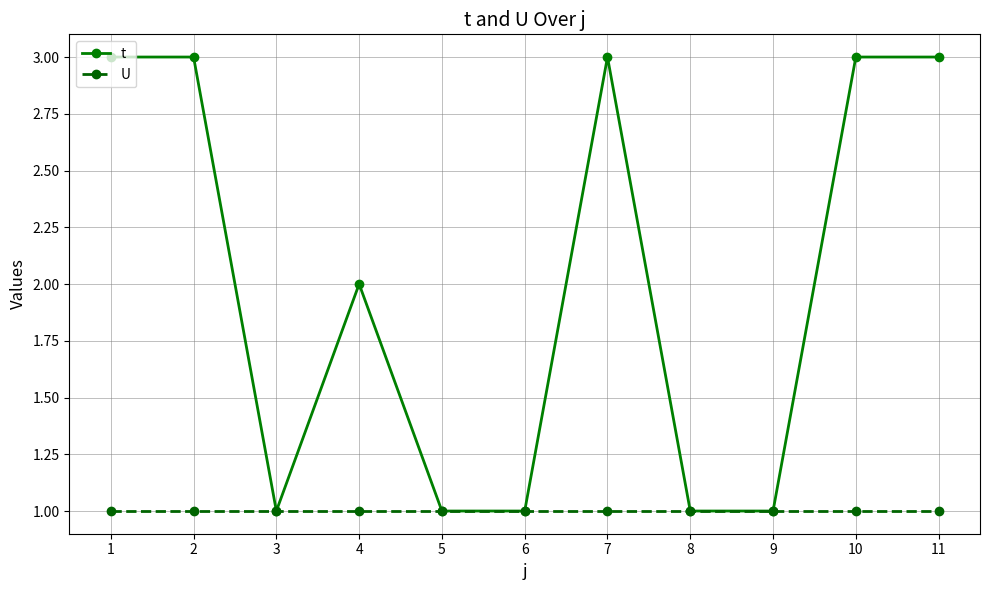

What is the value of the U point at the 2nd from the left?

1